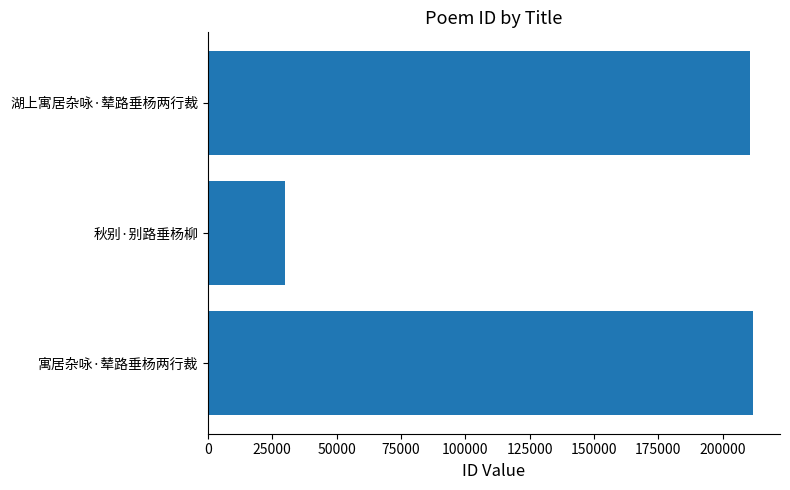

Does the chart contain any negative values?

No